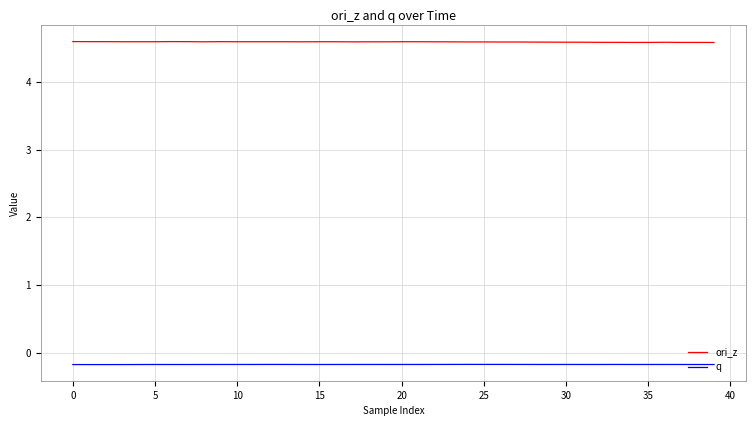

True or false: q and ori_z cross at least once.

False